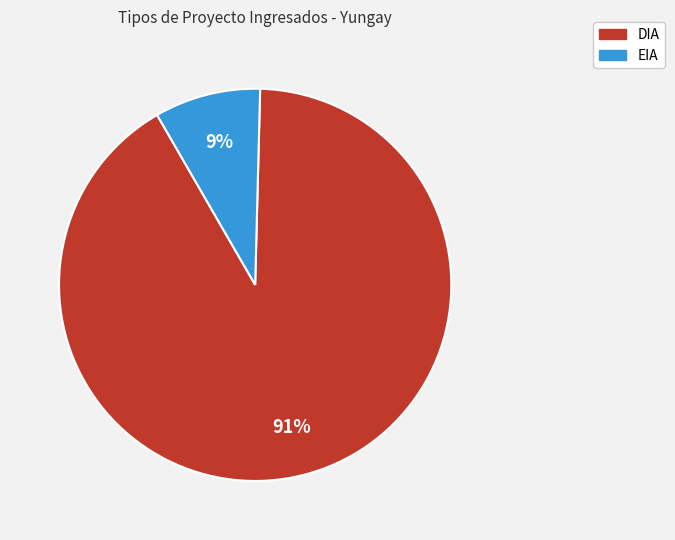

Does EIA account for over 50% of the chart?

No